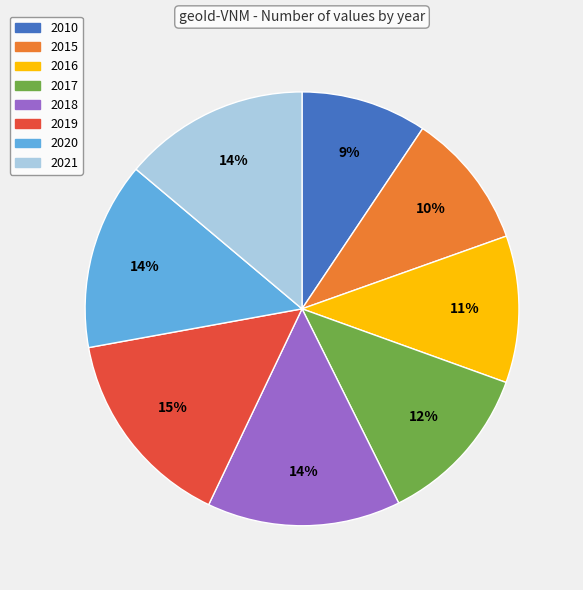

True or false: 2017 accounts for 1% of the total.

False